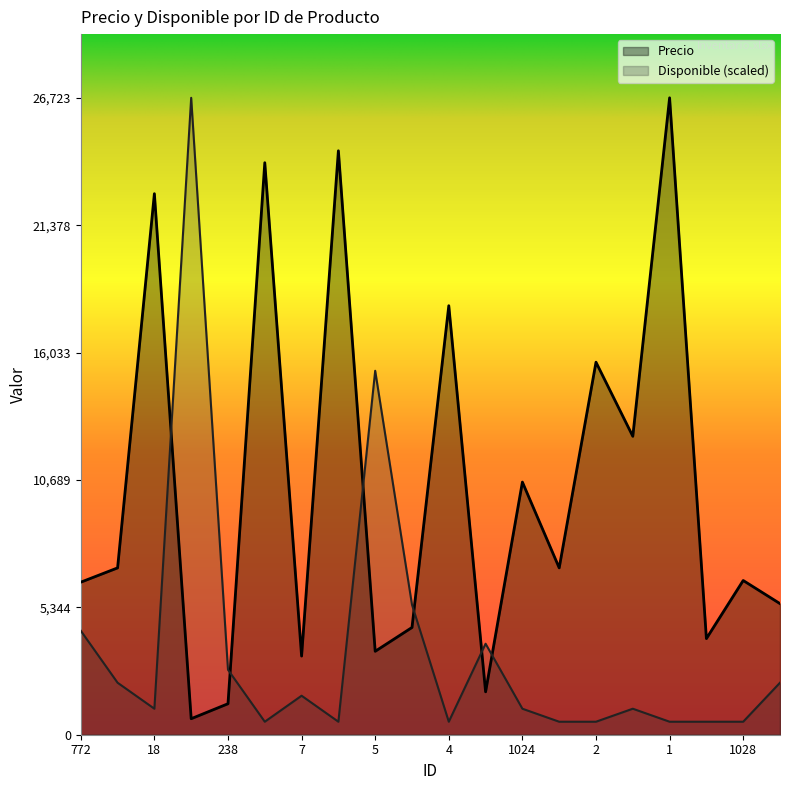

What position from the right is 1024?

8